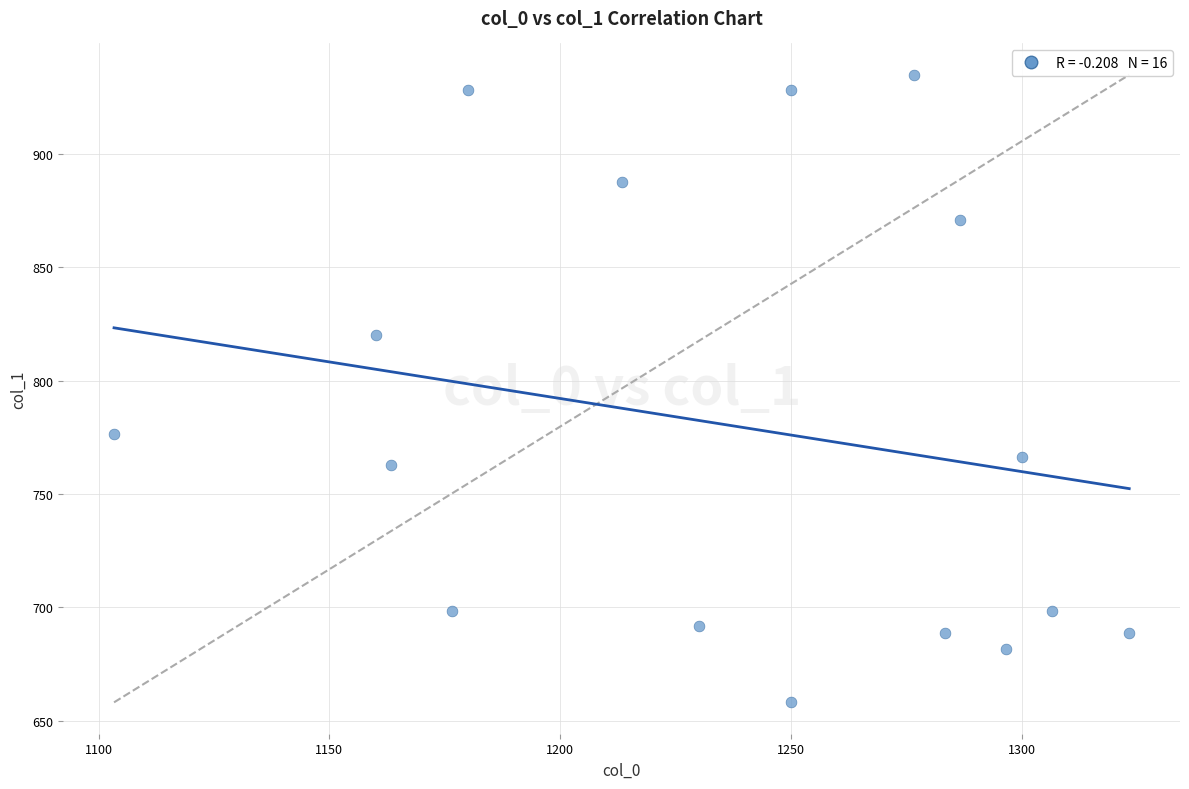

What is the range of X values (max minus min)?

220.0